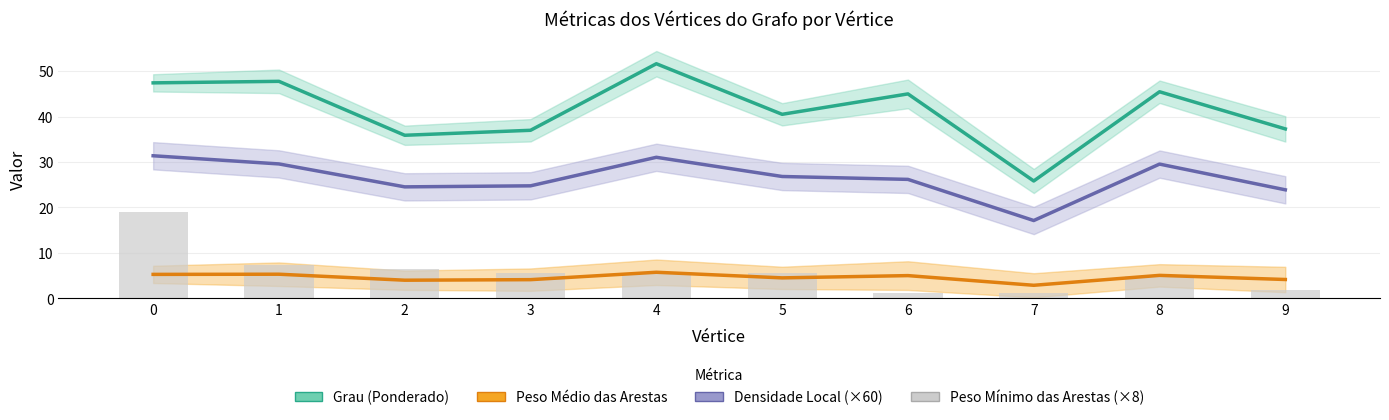

Is it true that Peso Mínimo das Arestas (×8) equals 6.5 at 2?

True